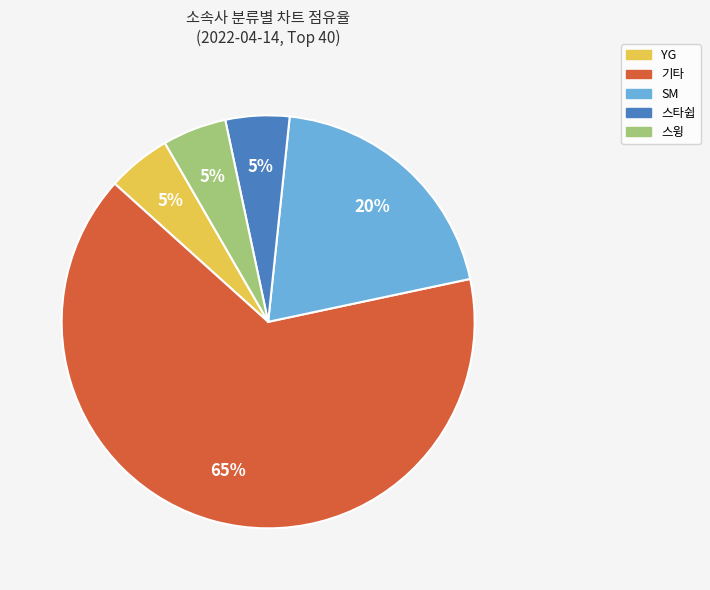

To the nearest percent, what is the difference between the largest and smallest slice percentages?

60%